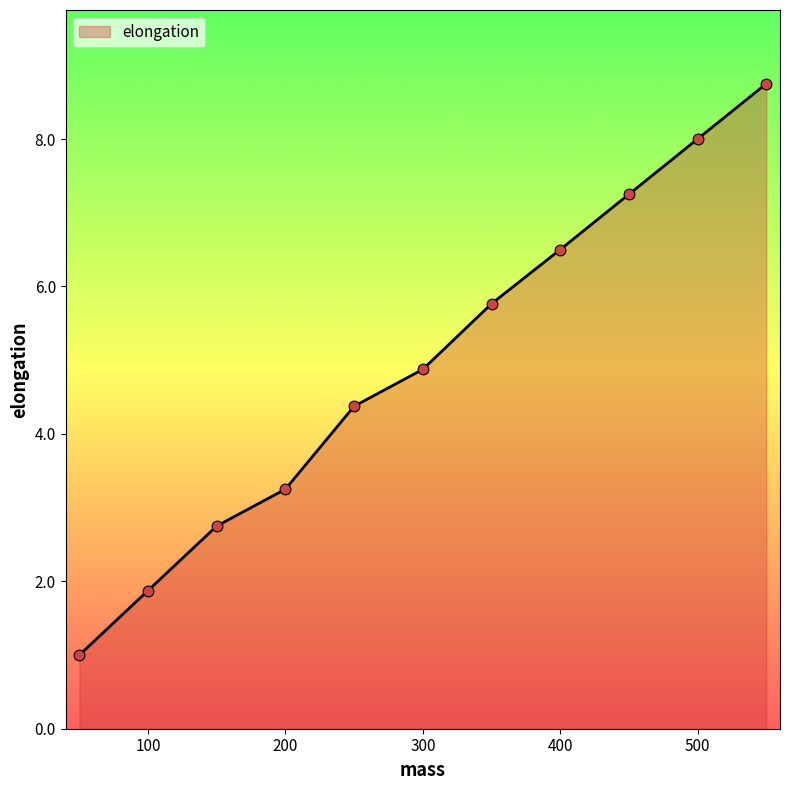

What is the maximum value shown in the chart?

8.8